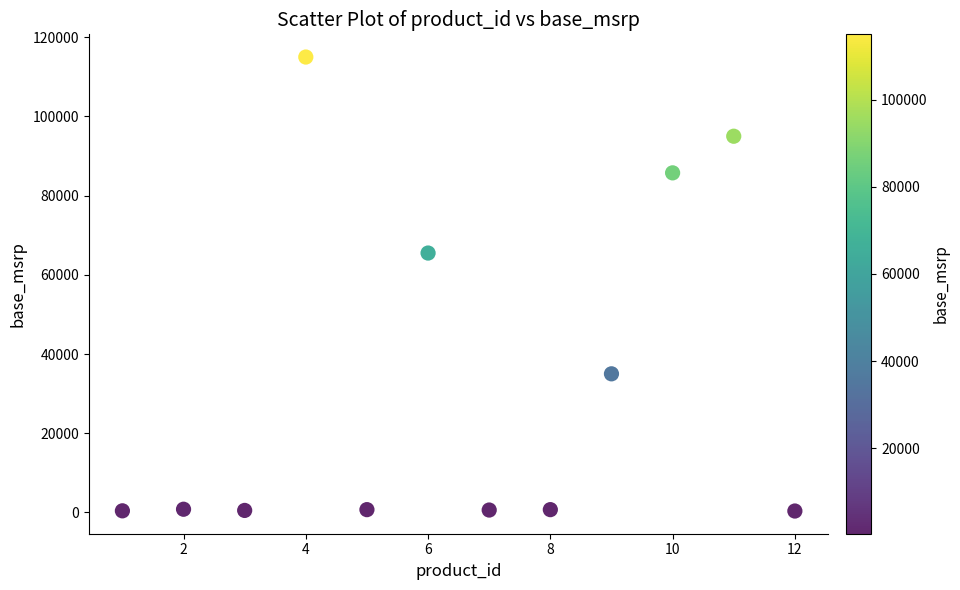

What is the average X value?

6.5